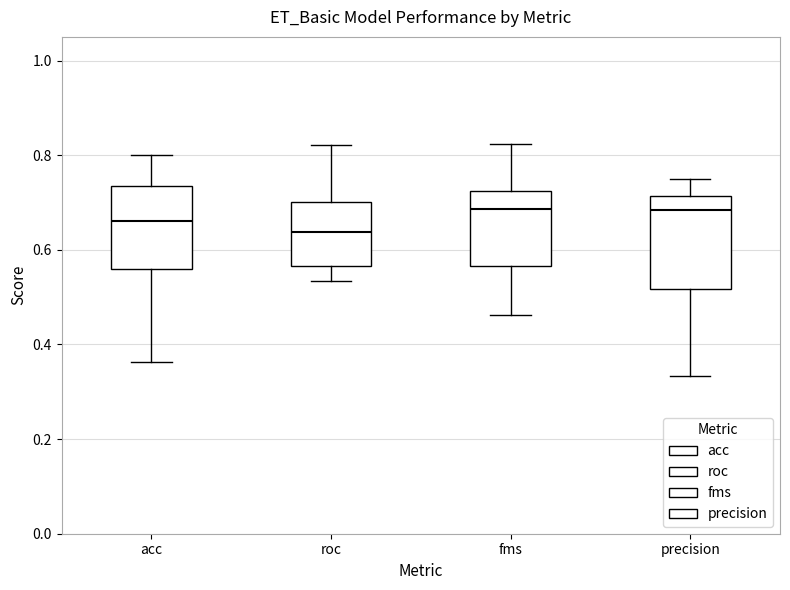

Reading left to right, read every box against the y-axis: the position of its median line, the range the box covers, and the ends of its whiskers. The values are not printed on the chart, so give them approximately, as read against the axis.

acc: median 0.66, box 0.56 to 0.74, whiskers 0.36 to 0.80
roc: median 0.64, box 0.56 to 0.70, whiskers 0.54 to 0.82
fms: median 0.68, box 0.56 to 0.72, whiskers 0.46 to 0.82
precision: median 0.68, box 0.52 to 0.72, whiskers 0.34 to 0.76